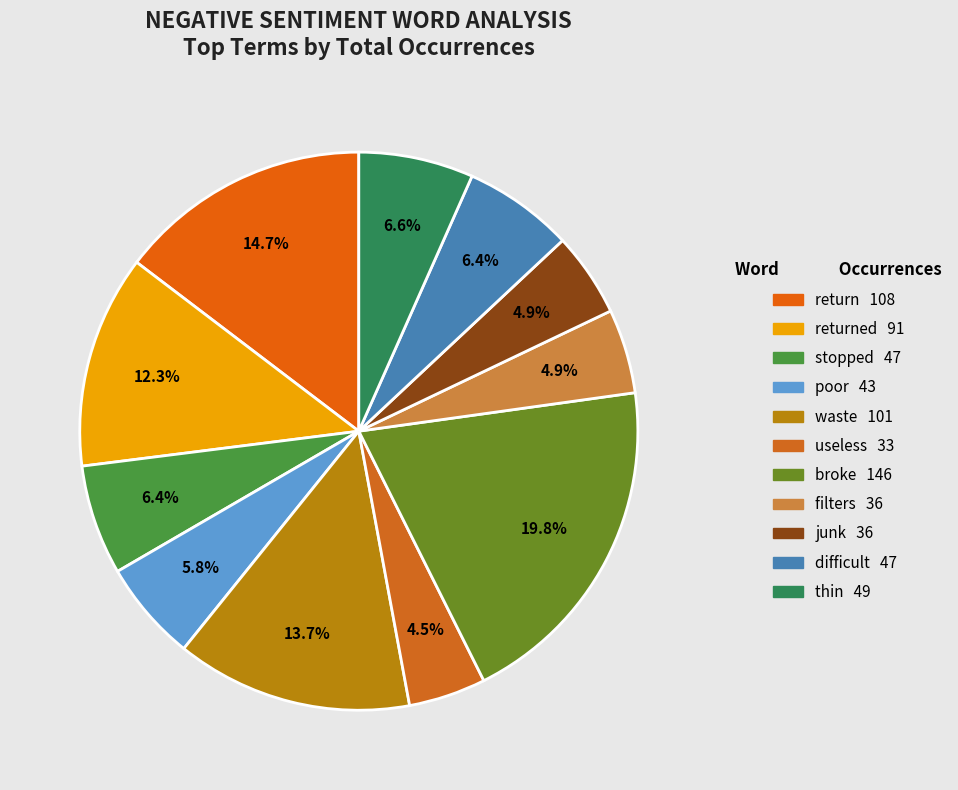

Count the number of slices in the pie.

11